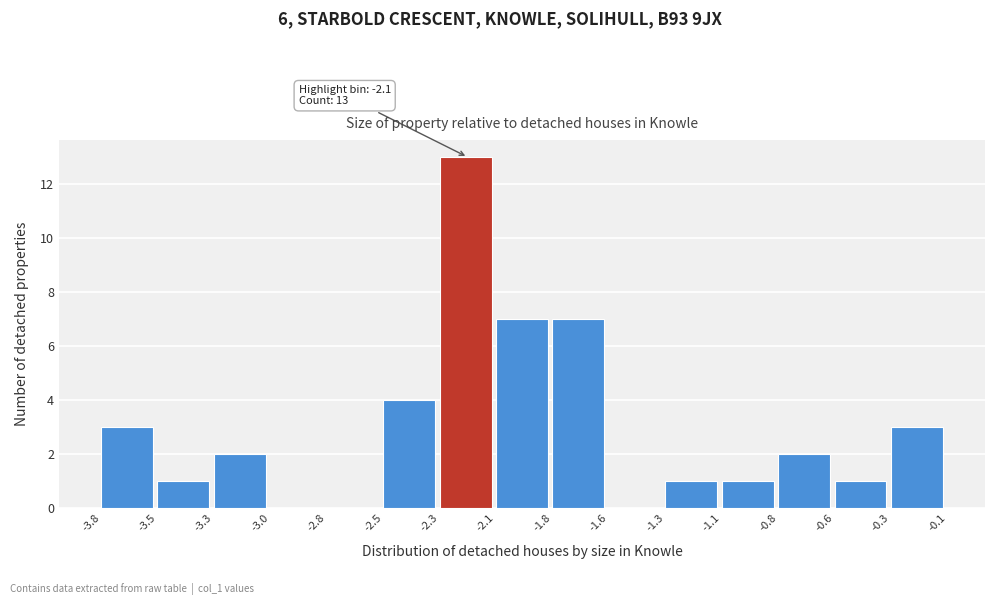

Reading right to left, extract all data points from this chart.

-0.3=3	-0.6=1	-0.8=2	-1.1=1	-1.3=1	-1.6=0	-1.8=7	-2.1=7	-2.3=13	-2.5=4	-2.8=0	-3.0=0	-3.3=2	-3.5=1	-3.8=3